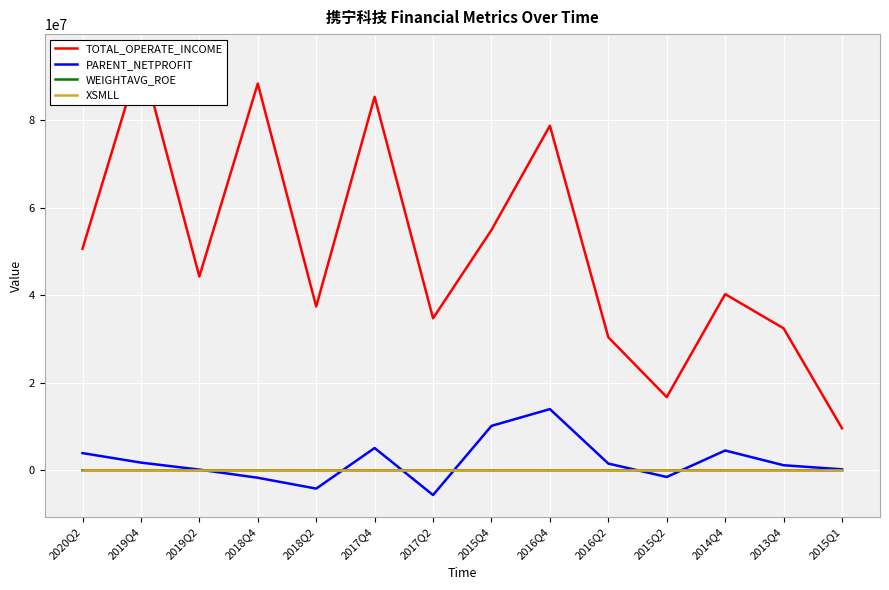

At how many categories does at least one series exceed 81435439?

3